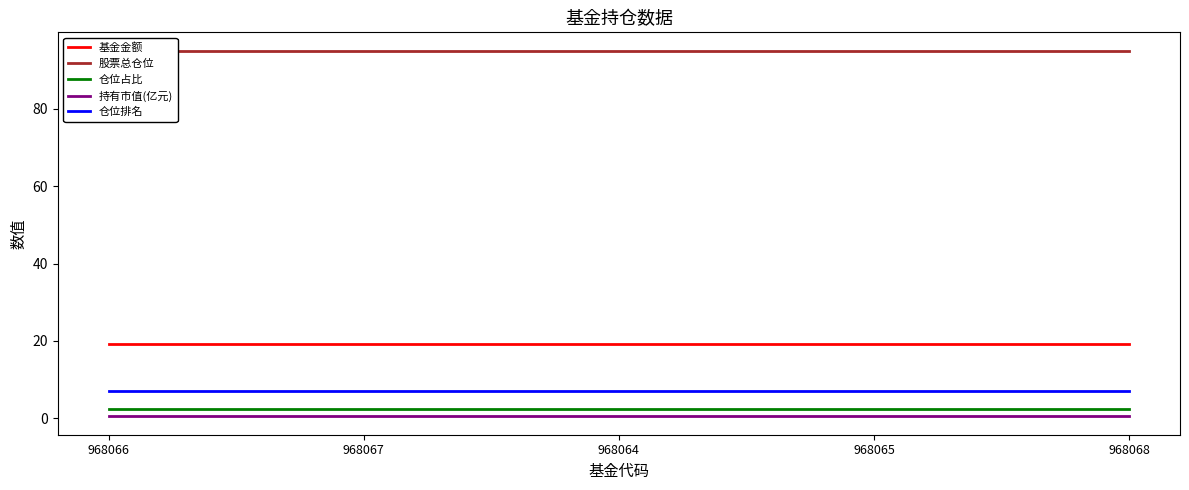

Between 968067 and 968068, which series saw the biggest shift?

基金金额